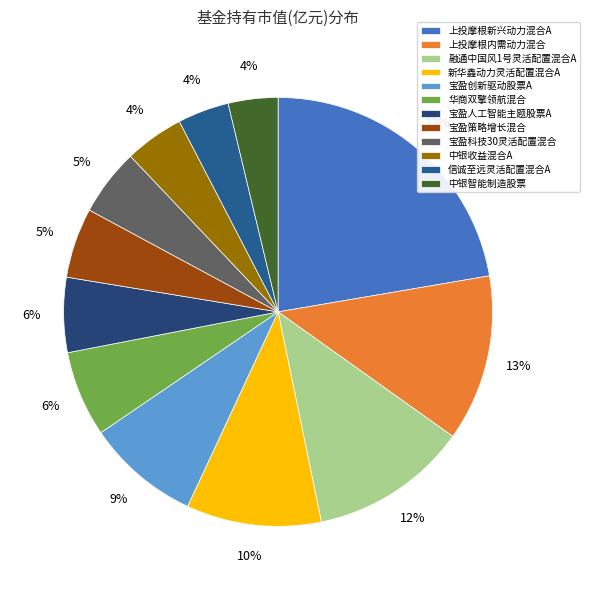

How much of the chart is everything except 宝盈创新驱动股票A?

91.5%